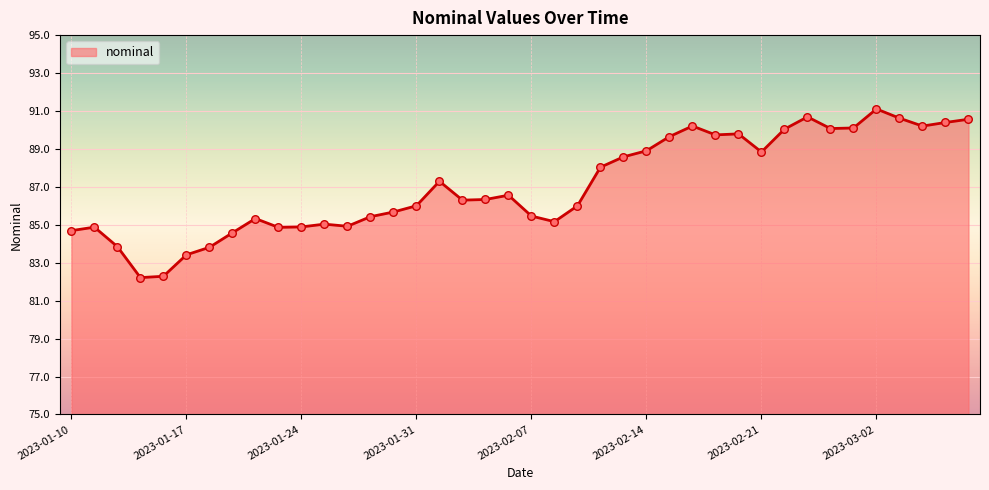

What is the difference between the maximum and minimum values?

8.9